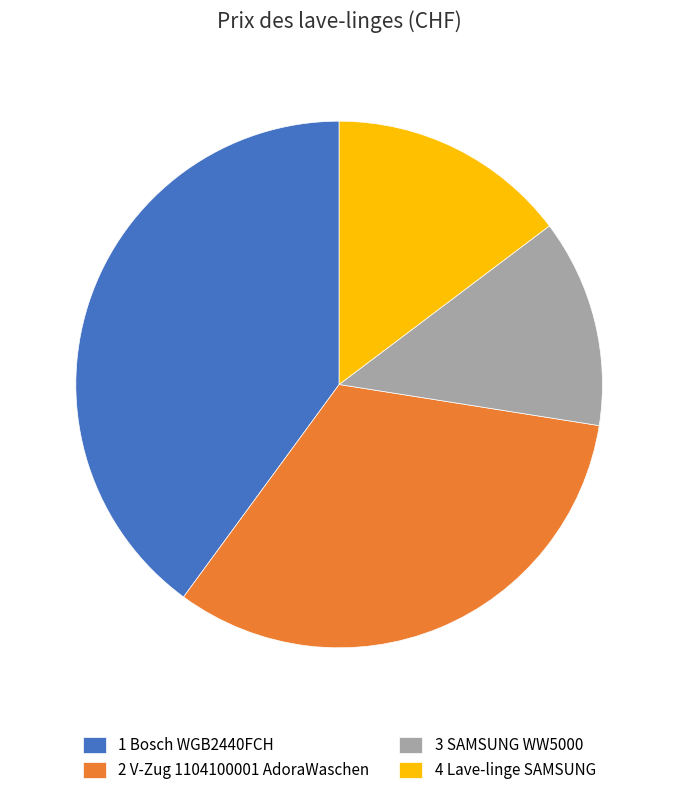

Which category has the smallest portion of the pie?

3 SAMSUNG WW5000